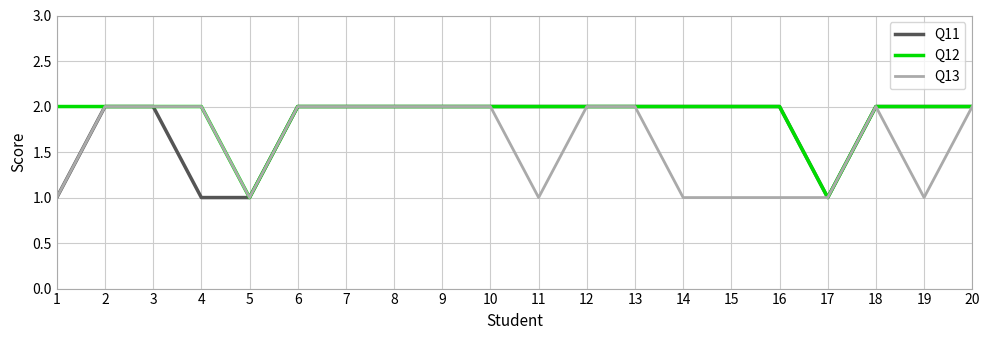

What is the total value across all series at 3?

6